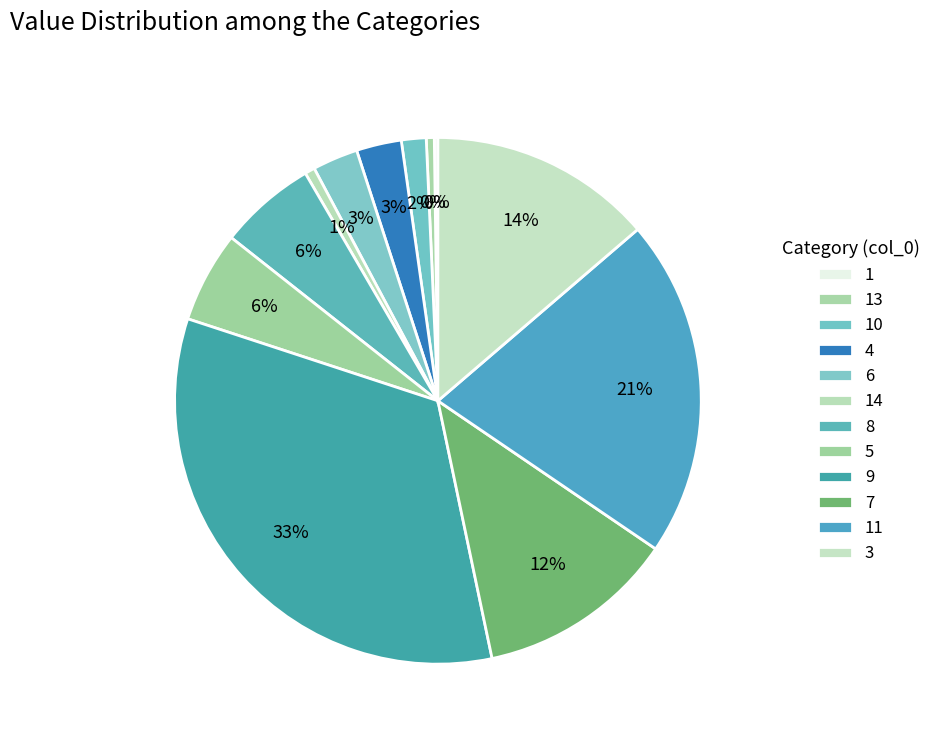

How many slices are in this pie chart?

12